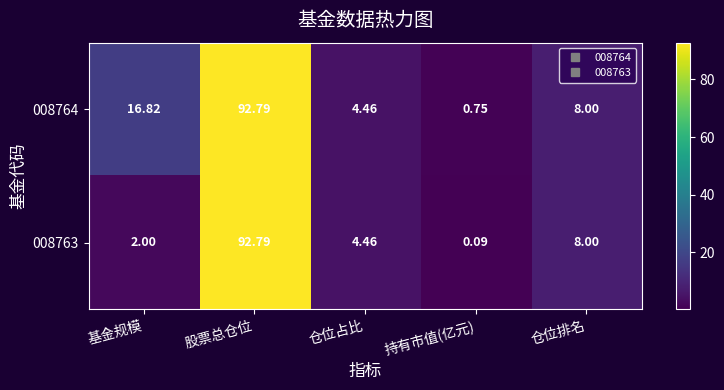

Which category has the lowest value in the 008764 series?

持有市值(亿元)